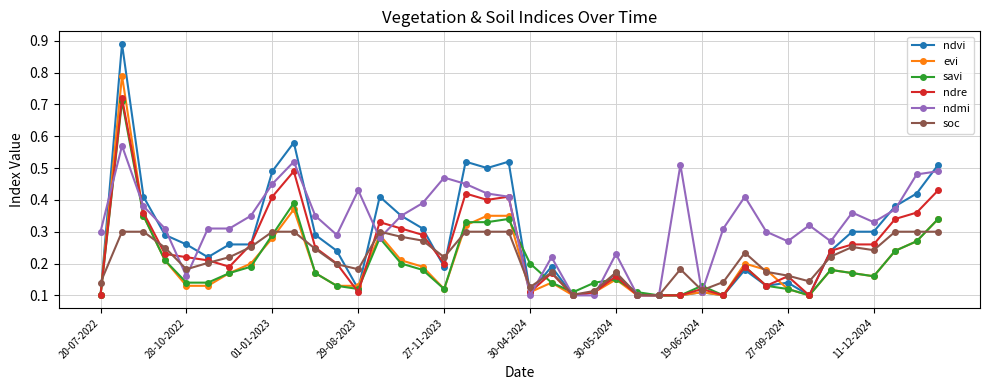

How many soc values are between 0 and 1?

40